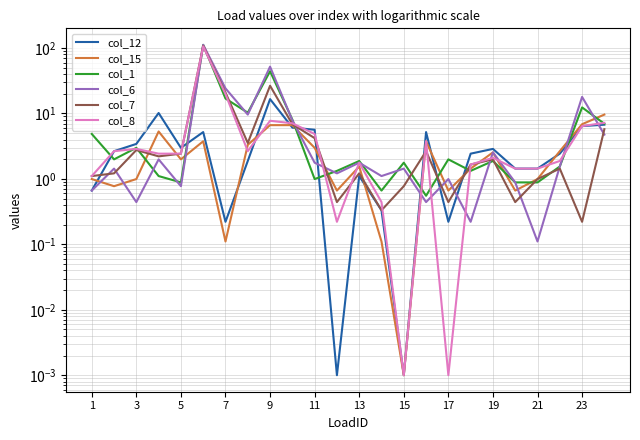

Which series has the widest spread of values?

col_6